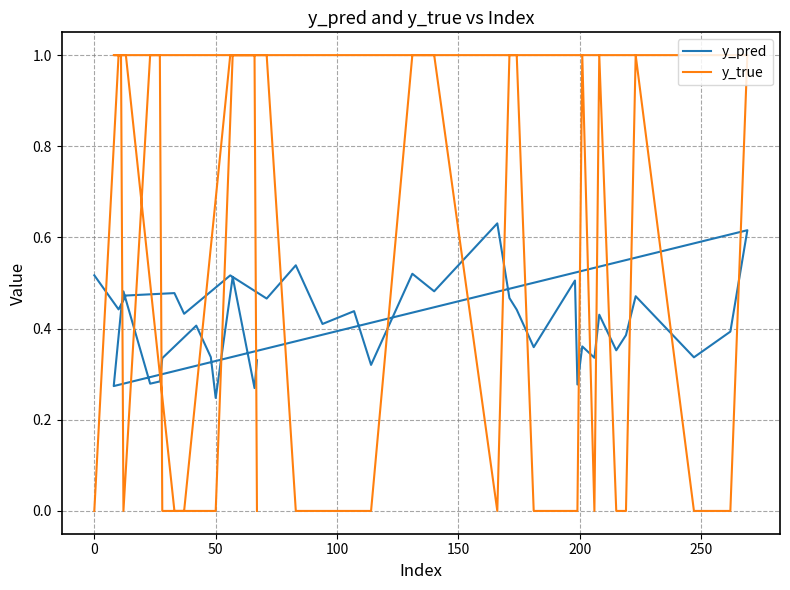

Reading left to right, transcribe all the data shown in this chart.

y_pred: 0.5	0.4	0.5	0.5	0.4	0.5	0.5	0.5	0.4	0.4	0.3	0.5	0.5	0.6	0.5	0.4	0.4	0.5	0.3	0.4	0.3	0.4	0.4	0.4	0.5	0.3	0.4	0.6	0.3	0.4	0.5	0.3	0.3	0.3	0.4	0.3	0.2	0.5	0.3	0.3
y_true: 0.0	1.0	1.0	0.0	0.0	1.0	1.0	0.0	0.0	0.0	0.0	1.0	1.0	0.0	1.0	1.0	0.0	0.0	0.0	1.0	0.0	1.0	0.0	0.0	1.0	0.0	0.0	1.0	1.0	1.0	0.0	1.0	1.0	0.0	0.0	0.0	0.0	1.0	1.0	0.0